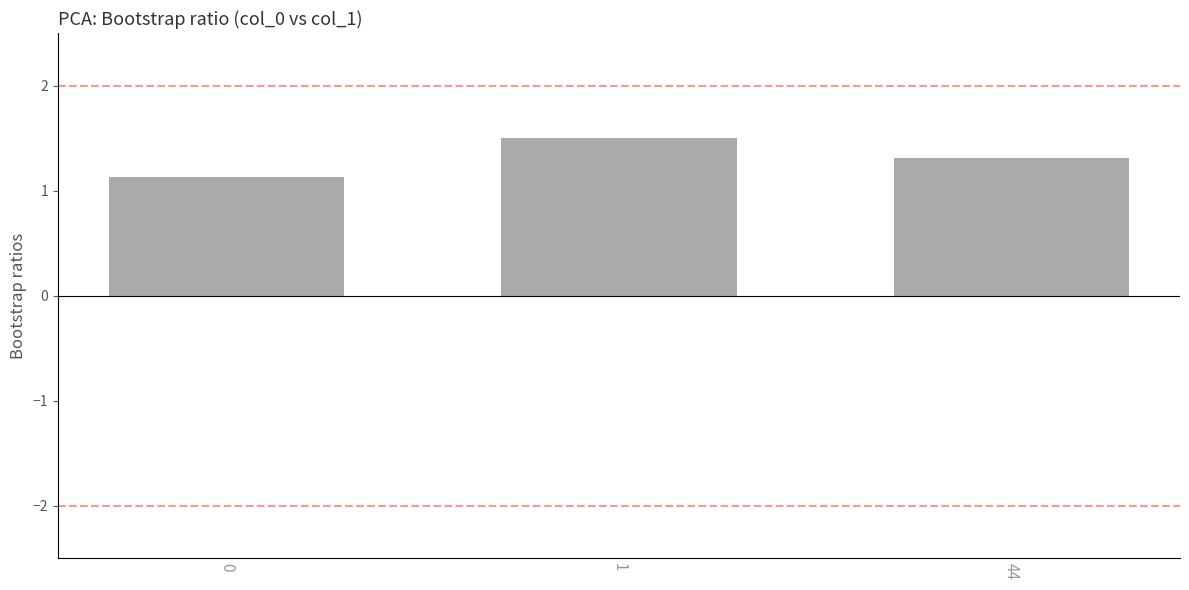

Does the chart contain any negative values?

No